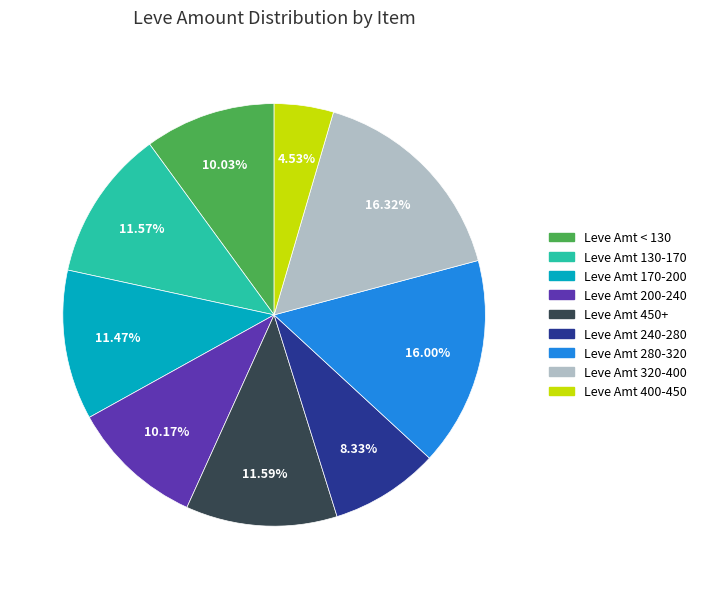

Is there any slice that represents more than half of the pie?

No